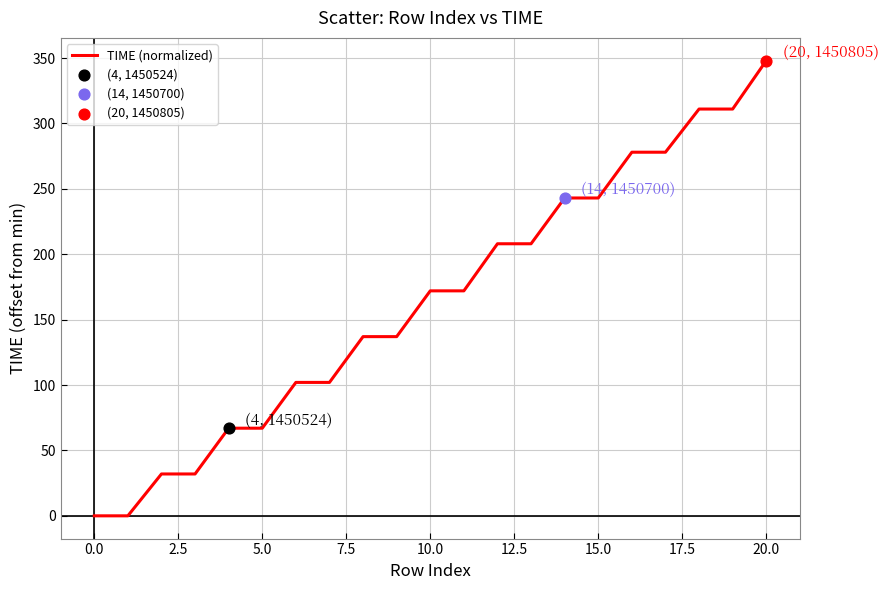

What is the difference between the maximum and minimum values?

348